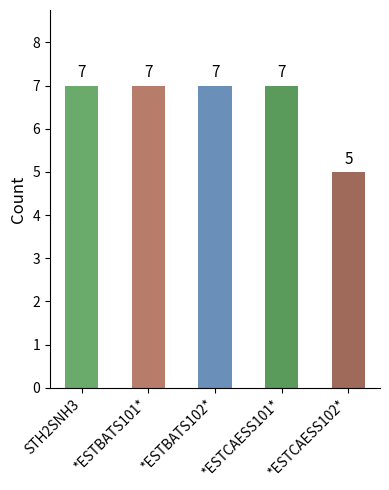

Approximately how many times larger is the value at *ESTBATS101* compared to *ESTBATS102*?

1.0